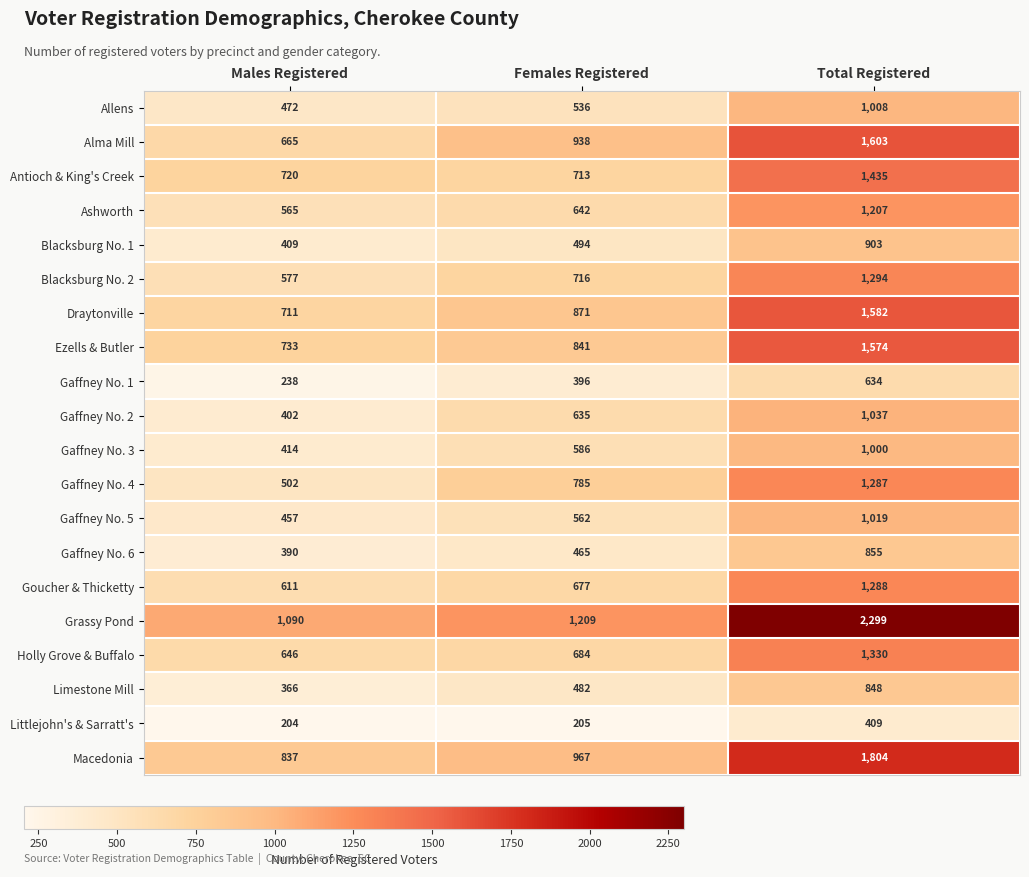

How many data points does each series have?

3